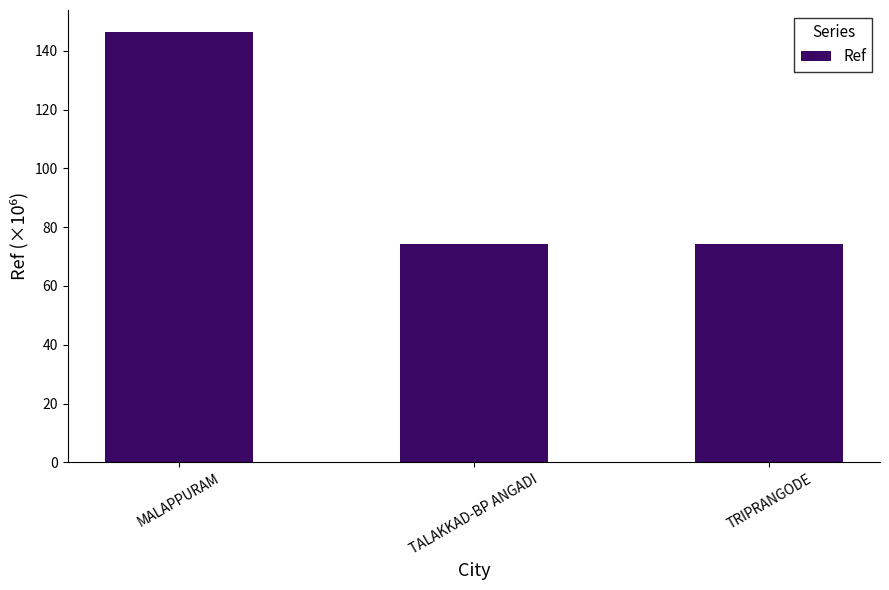

Which has a higher value, MALAPPURAM or TALAKKAD-BP ANGADI?

MALAPPURAM